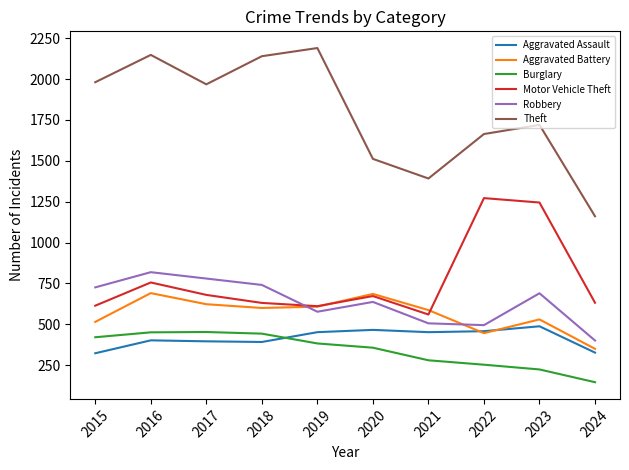

Which series has the largest total across all categories?

Theft